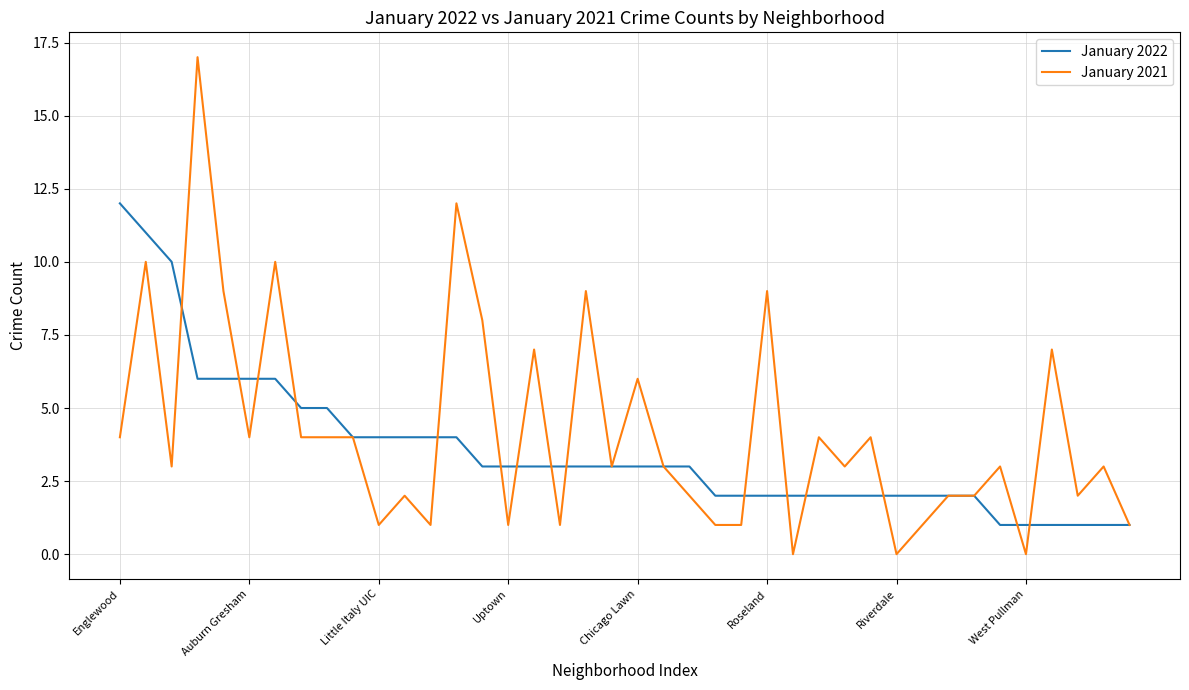

Which series has the largest range (max minus min)?

January 2021